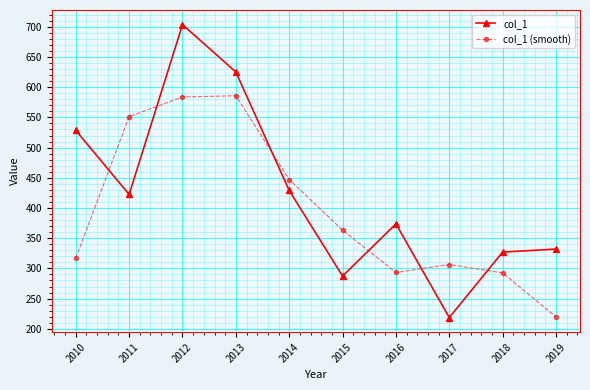

True or false: col_1 (smooth) has a value of 45.1 at 2019.

False